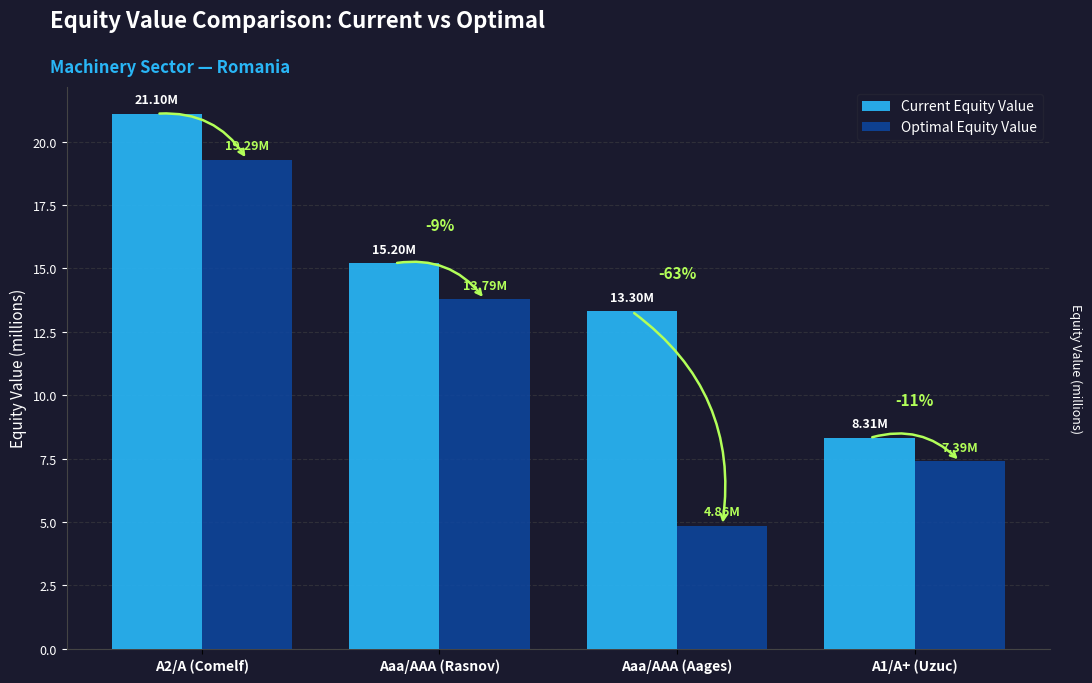

What position from the left is Aaa/AAA (Aages)?

3